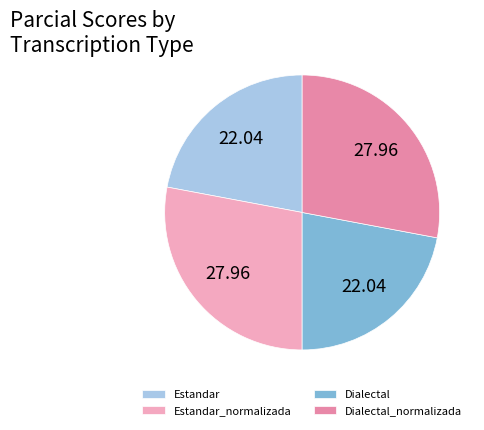

Does any single category account for the majority?

No